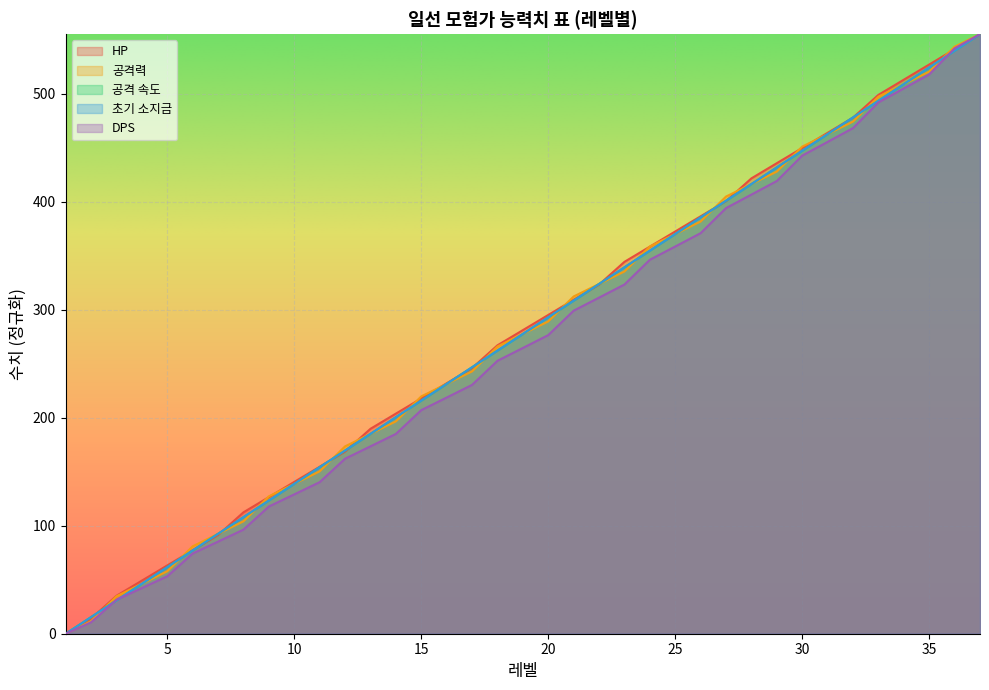

Which category has the lowest value in the 초기 소지금 series?

1